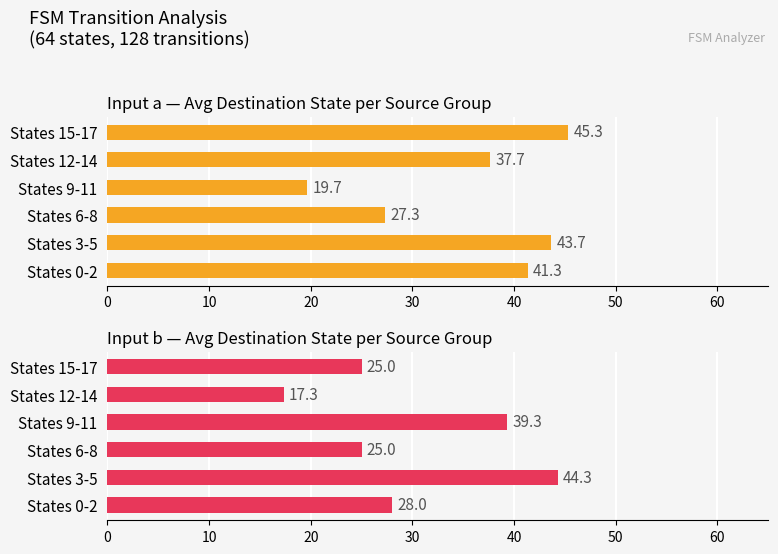

What is the value of the Avg destination (input a) bar at the 3rd from the left?

27.3